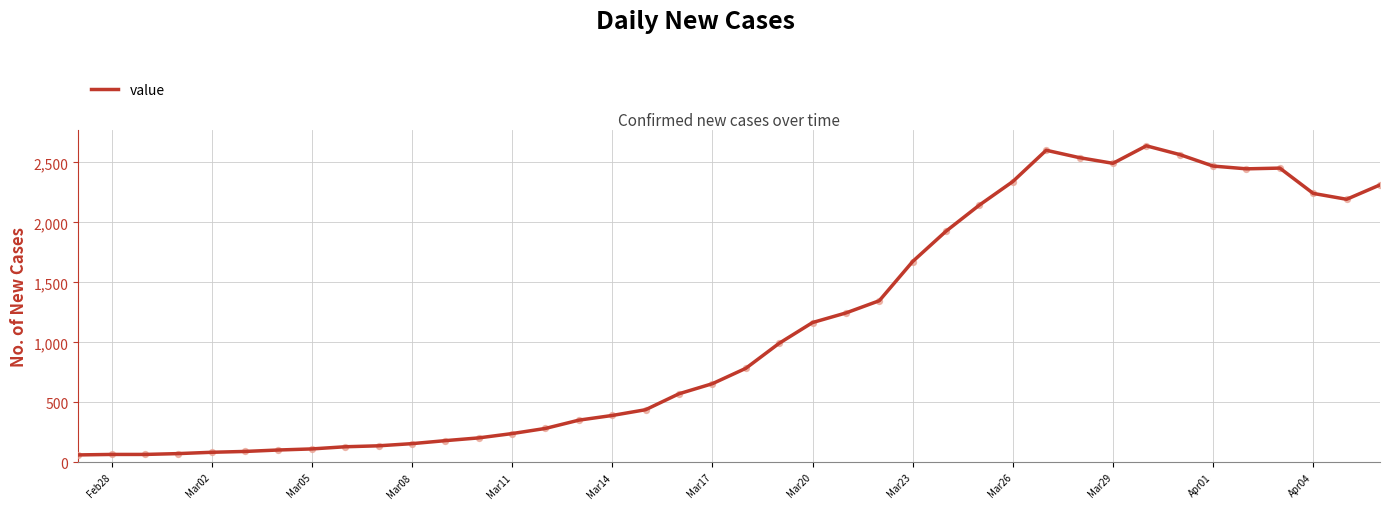

What is the greatest value displayed?

2639